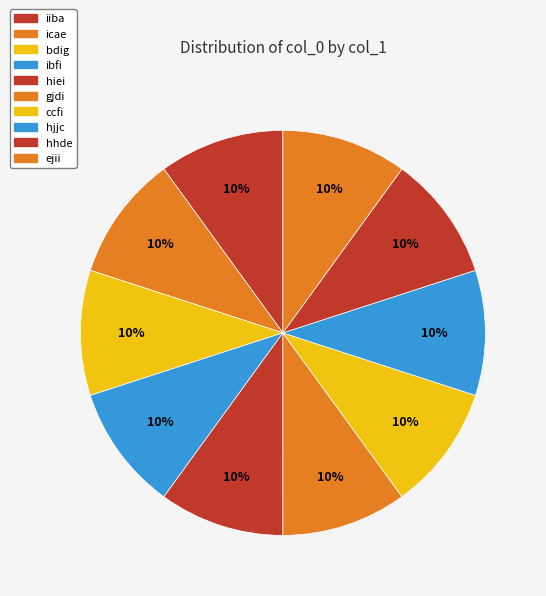

What percentage do hjjc and hhde together represent?

20.0%